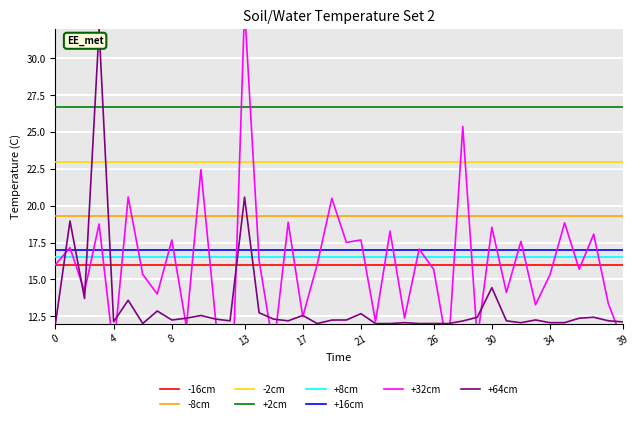

True or false: -2cm has a value of 23.0 at 26.

True